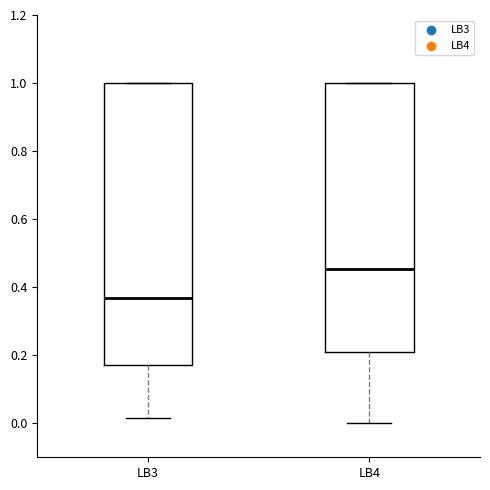

Which box is the tallest, from its lower edge to its upper edge?

LB3